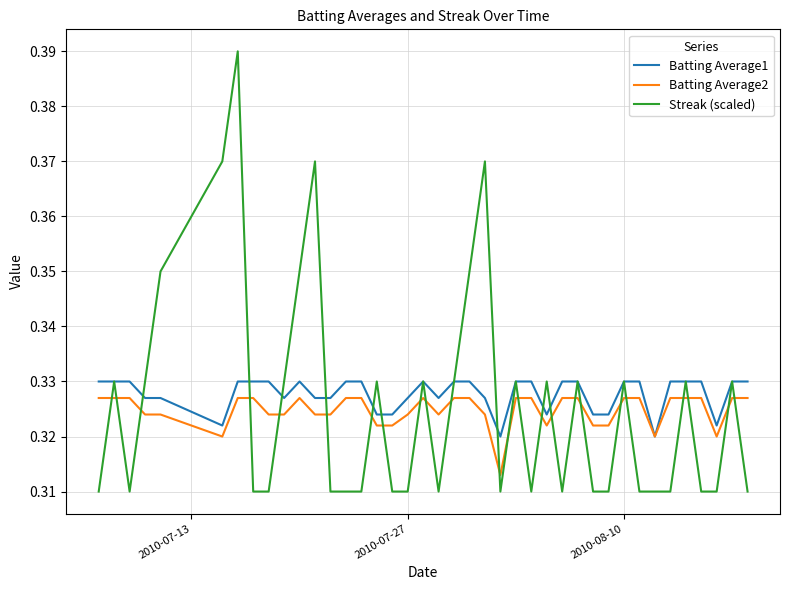

After their last crossing, which series has the higher values: Batting Average2 or Streak (scaled)?

Batting Average2